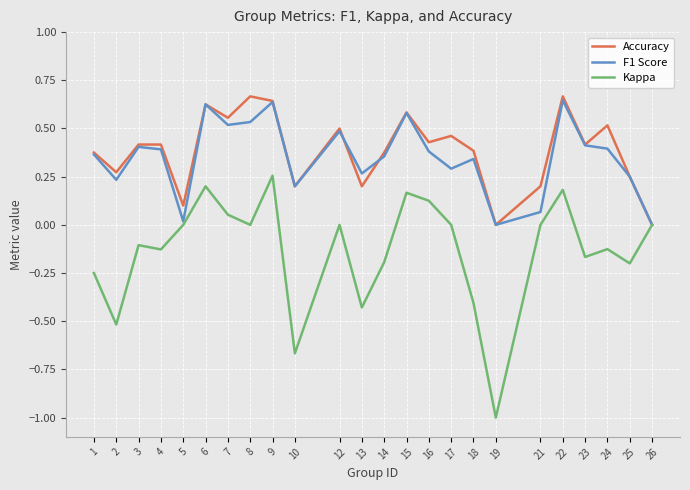

Which label corresponds to the smallest value in the chart?

19